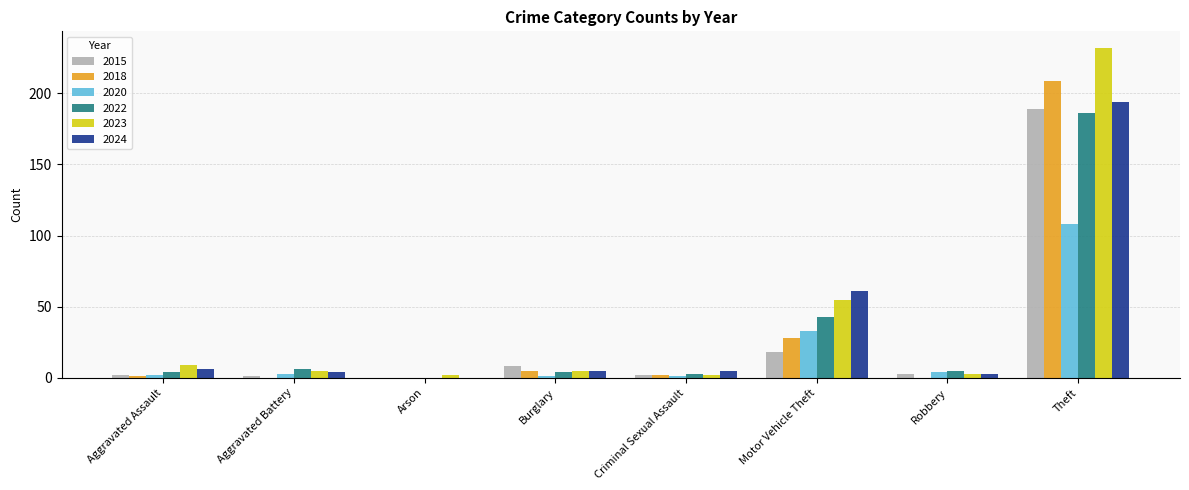

Does the chart contain stacked bars?

No